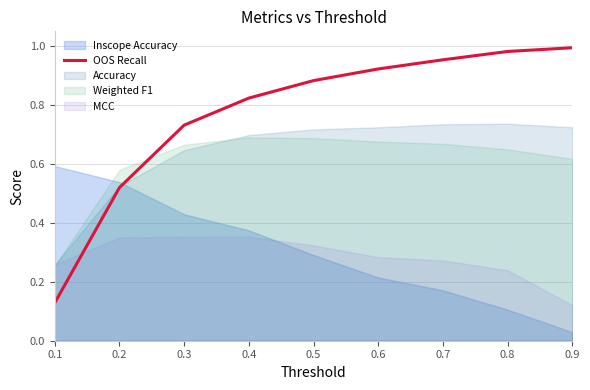

The value of OOS Recall at 0.8 is 1.5. True or false?

False